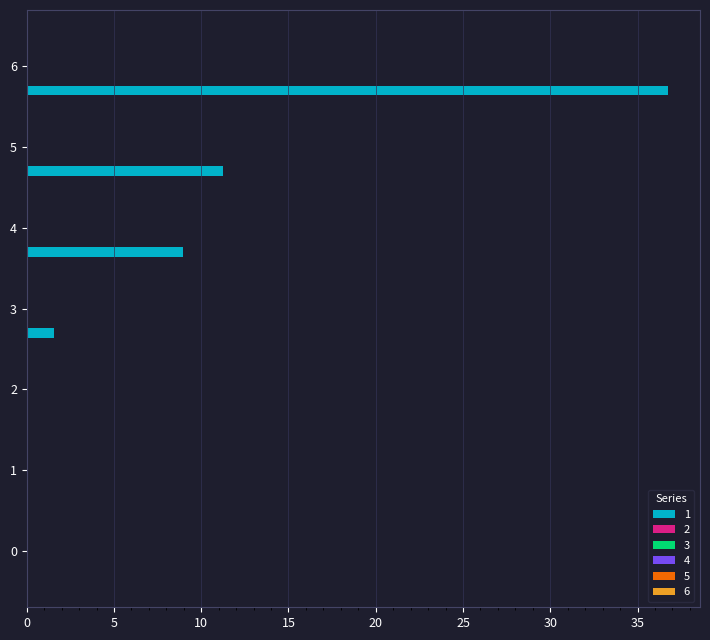

What is the sum of all values?

58.5